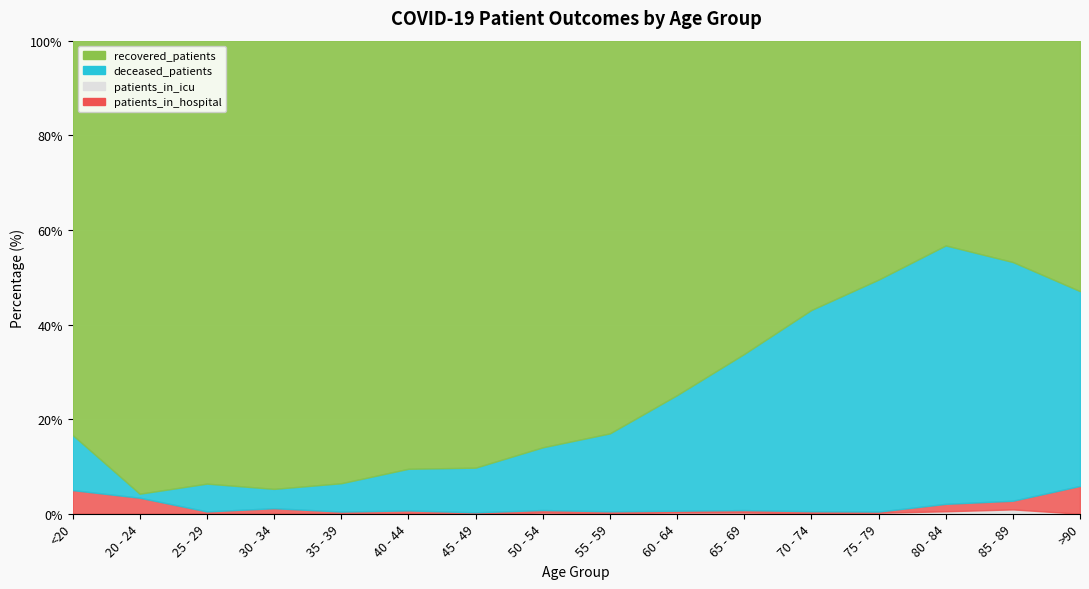

Which has a higher value, 60 - 64 or 85 - 89?

60 - 64